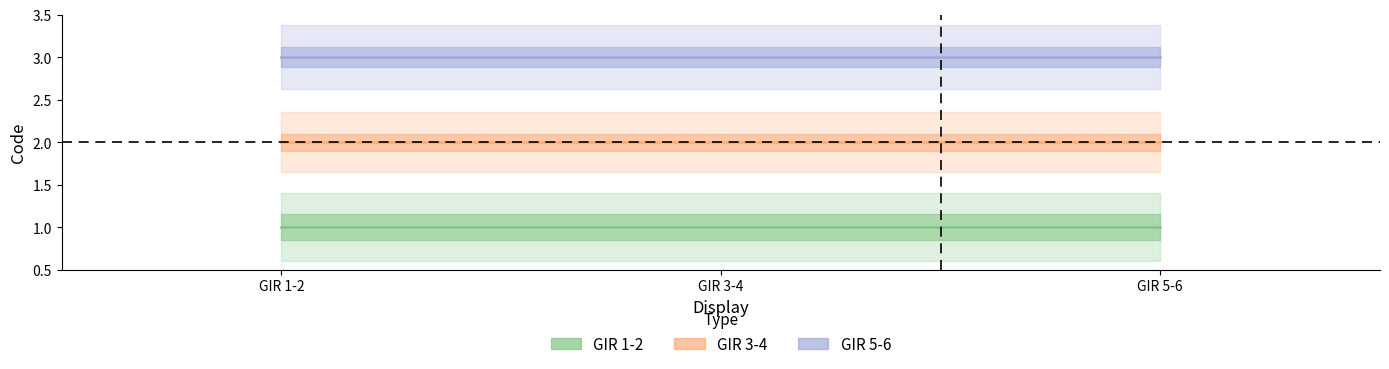

What are all the series names shown in the legend?

GIR 1-2, GIR 3-4, GIR 5-6